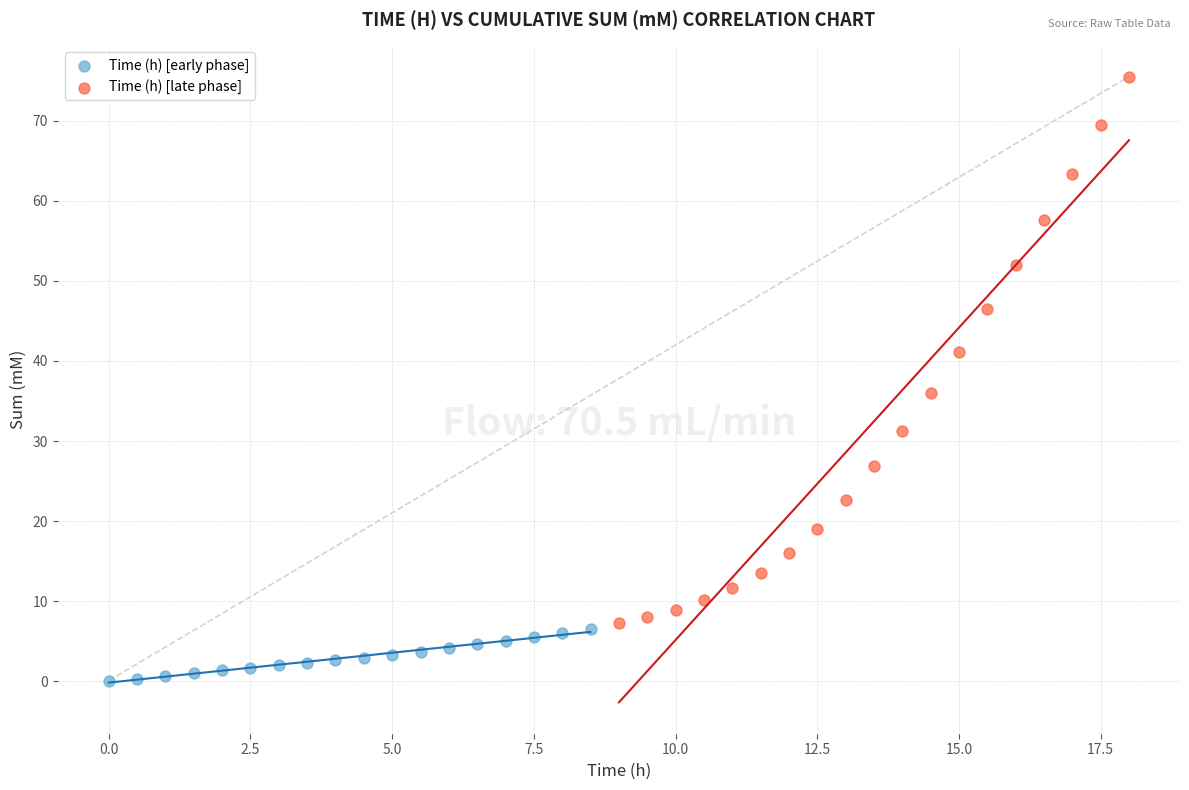

Which series has the largest Y range (max minus min)?

Time (h) [late phase]